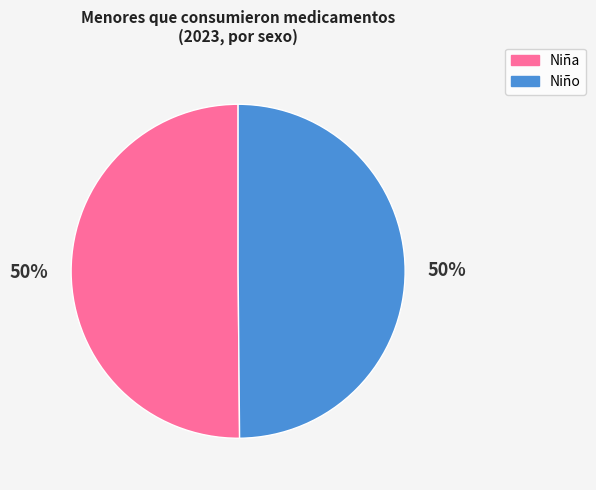

Approximately how many times larger is the value at Niña compared to Niño?

1.0